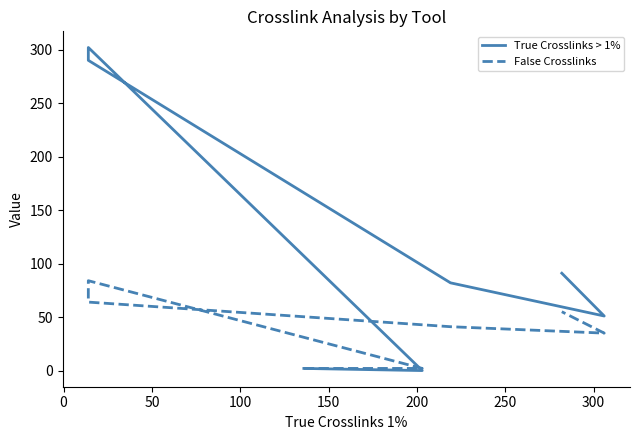

How many series are shown in this chart?

2